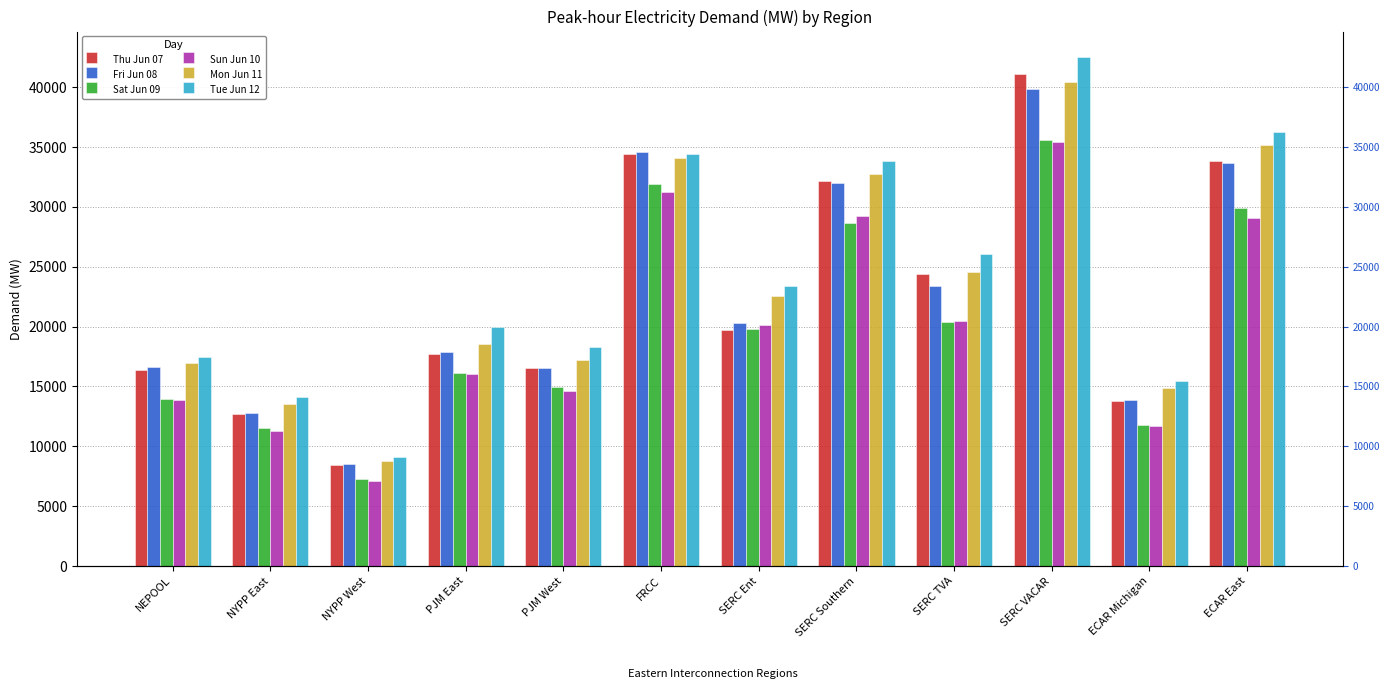

What is the label of the 10th bar from the right?

NYPP West